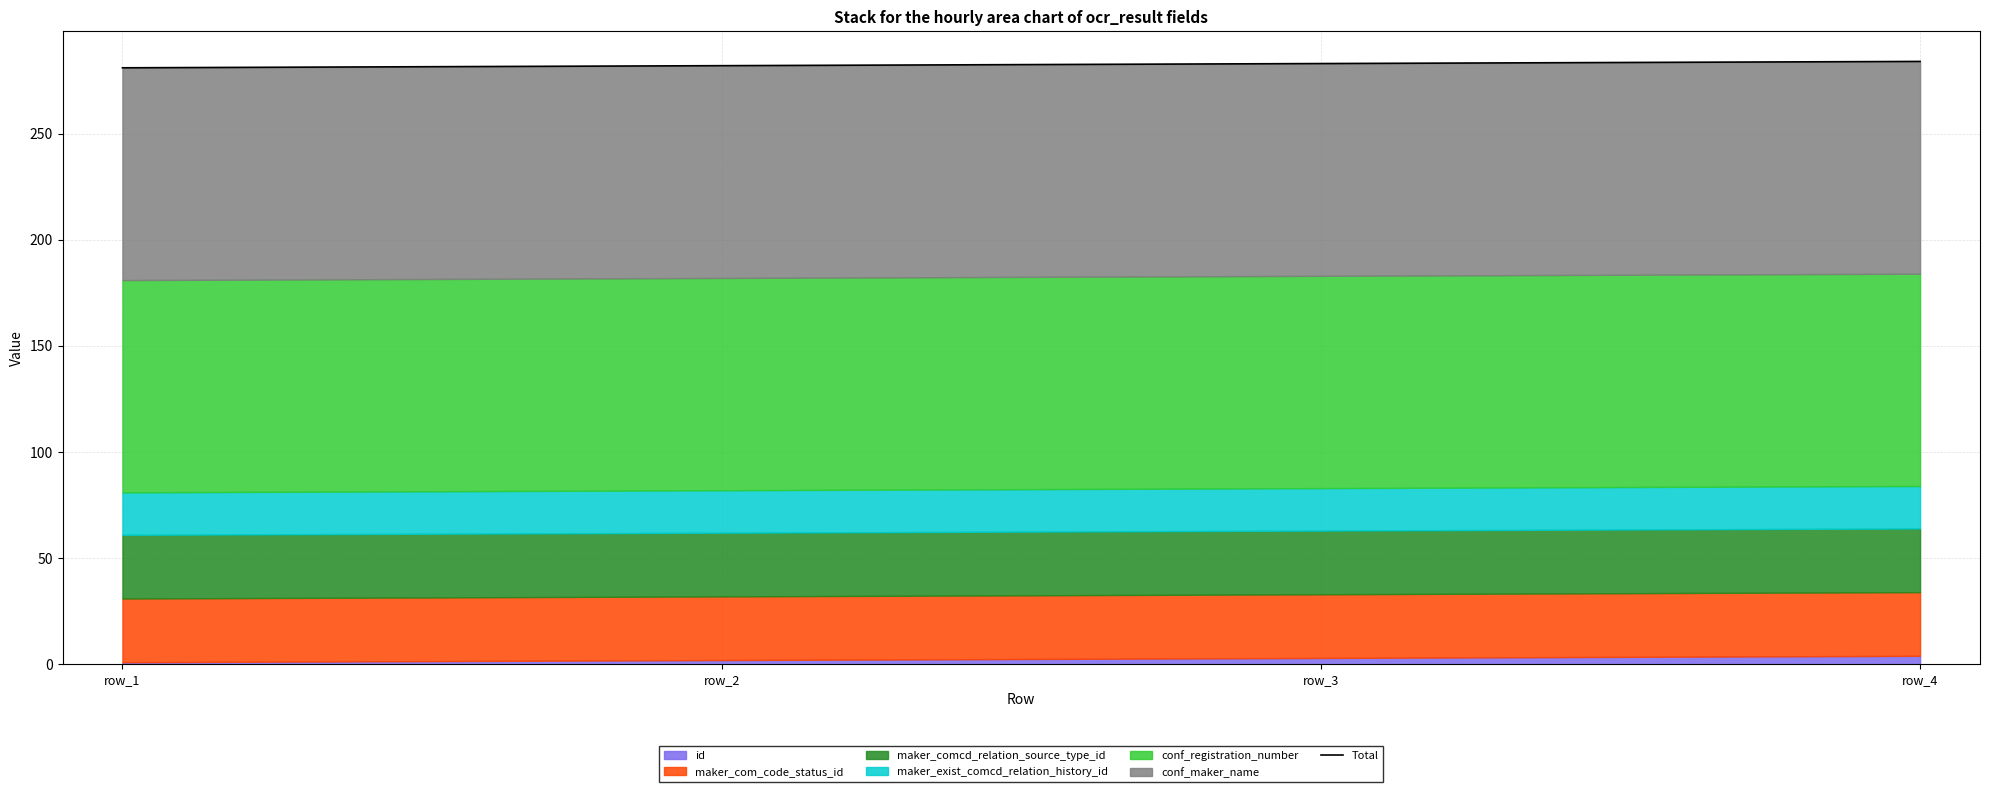

What is the maximum value shown in the chart?

284